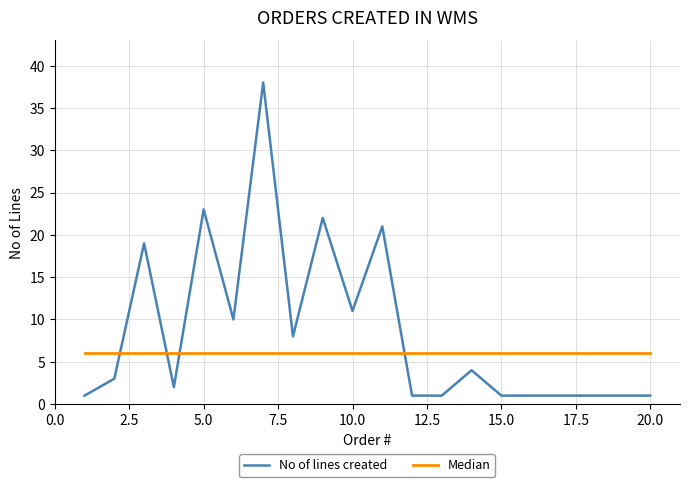

Rank the series by their maximum value, from highest to lowest.

No of lines created, Median